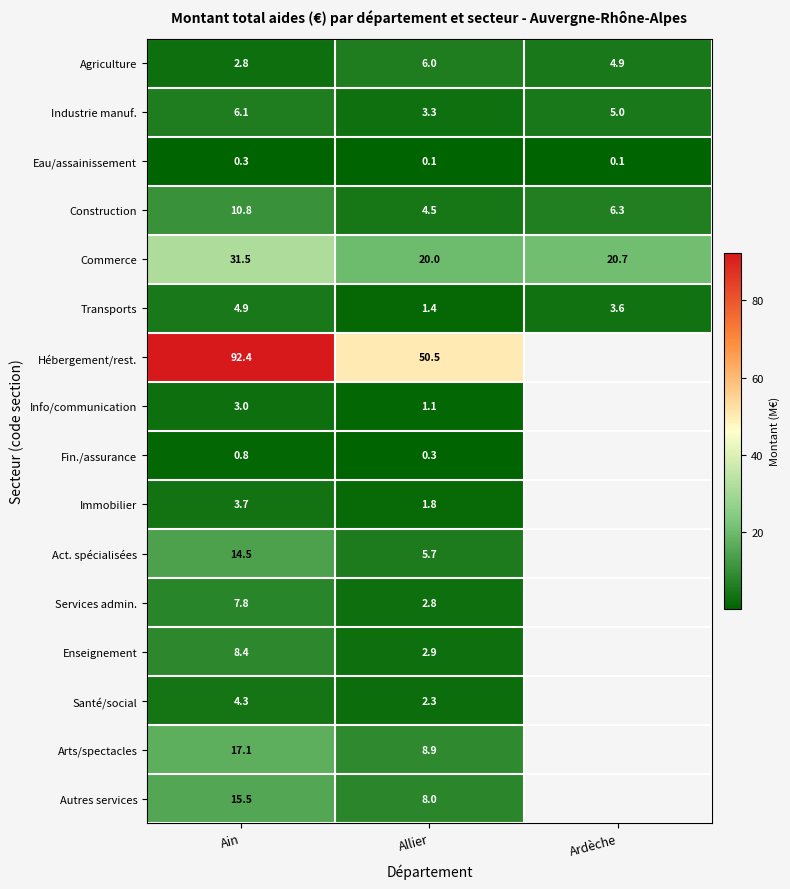

Between Ain and Allier, which series saw the biggest shift?

Hébergement/rest.